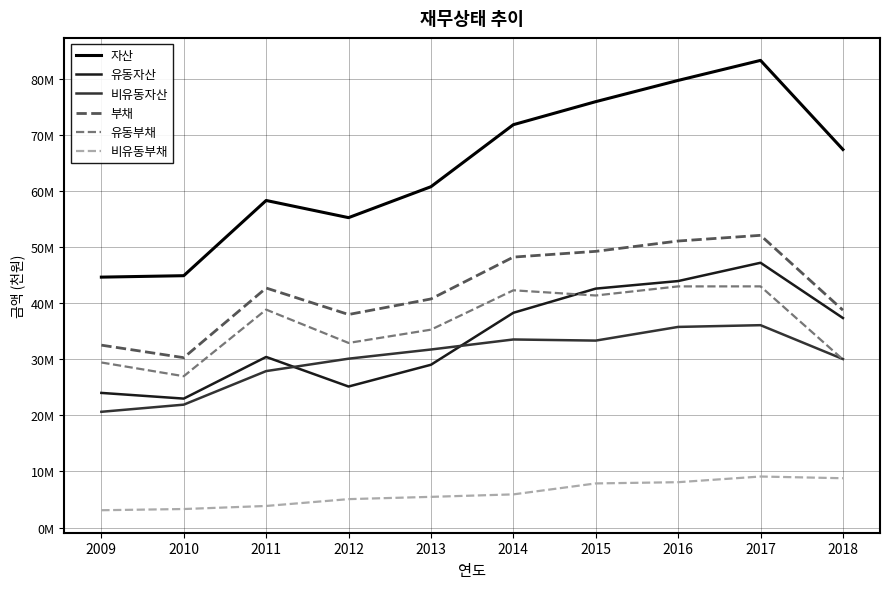

What is the difference between the second highest and minimum values in the 부채 series?

20790108